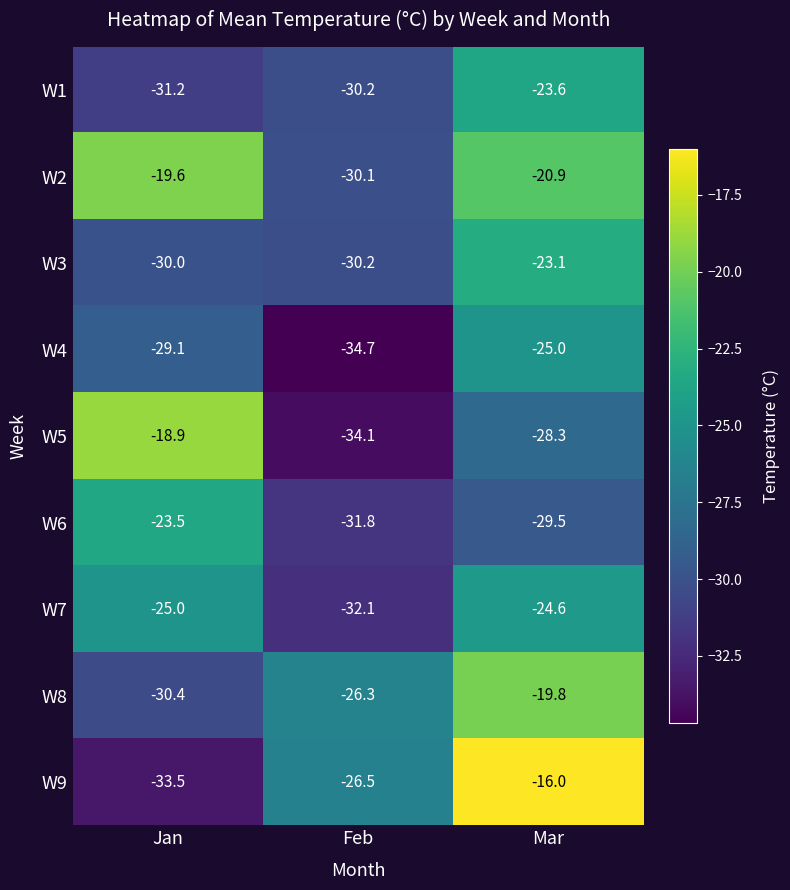

Which category has the highest value in the W2 series?

Jan